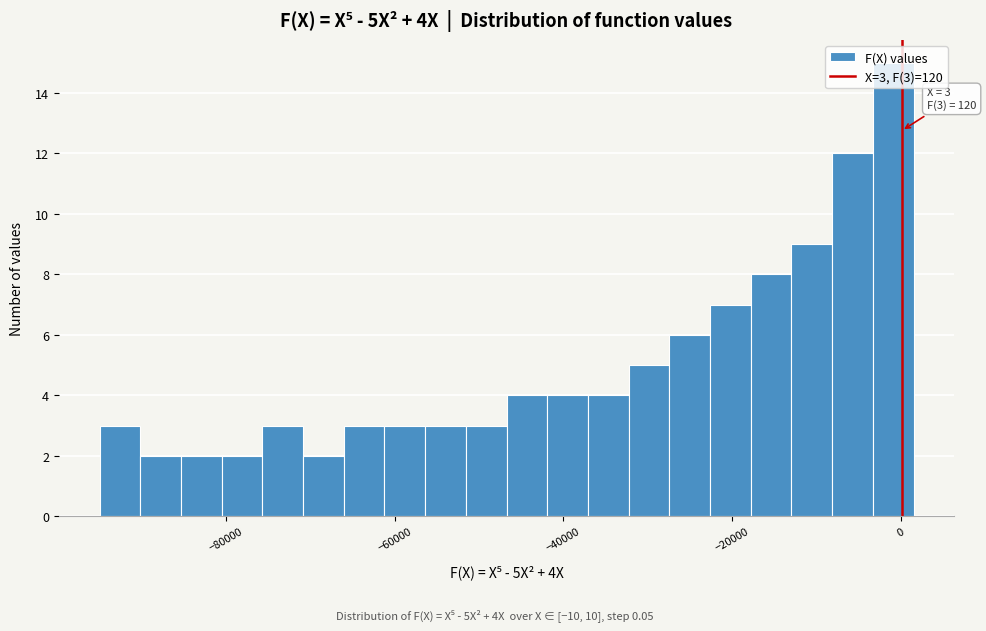

Around what value on the x-axis is the tallest bar? Give the approximate position of its centre, as read against the axis.

0